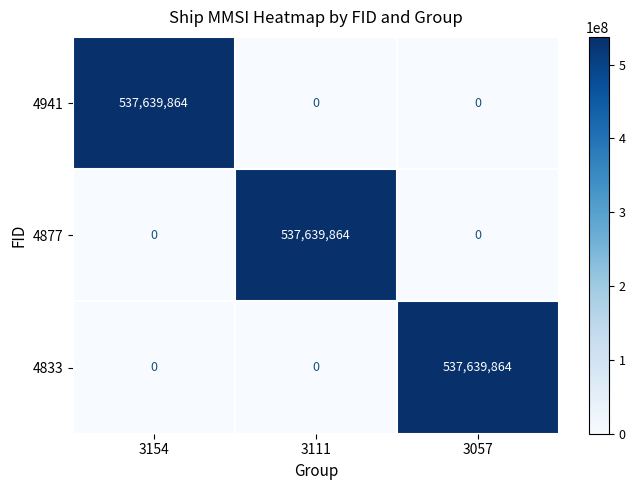

Reading left to right, what are all the values shown in this chart?

4941: 3154=537639864	3111=0	3057=0
4877: 3154=0	3111=537639864	3057=0
4833: 3154=0	3111=0	3057=537639864